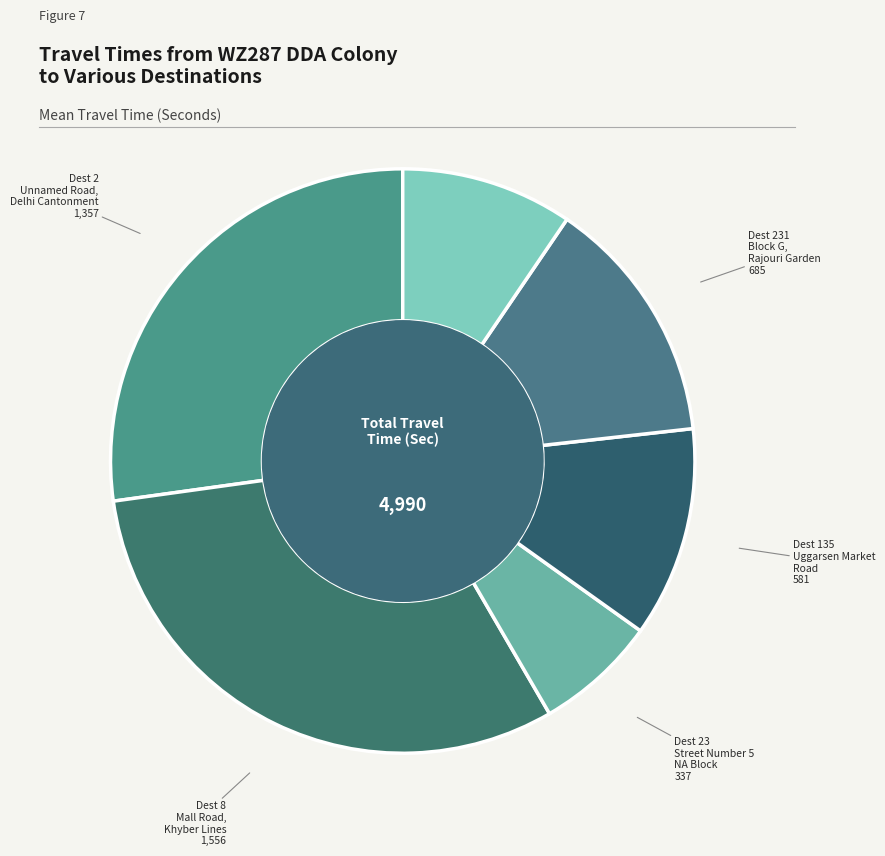

Count the number of slices in the pie.

6